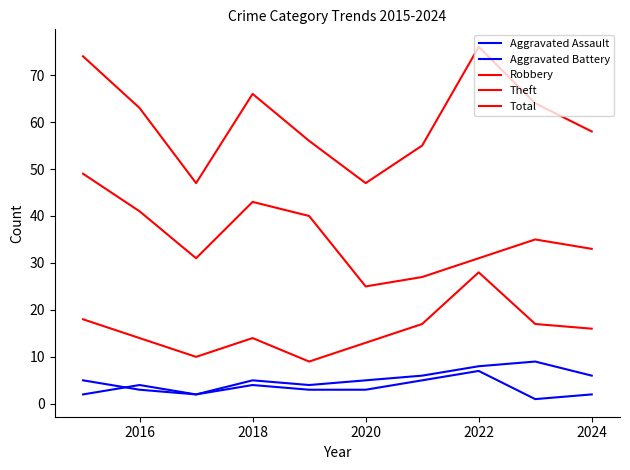

Is this an area chart (filled region under the line)?

No